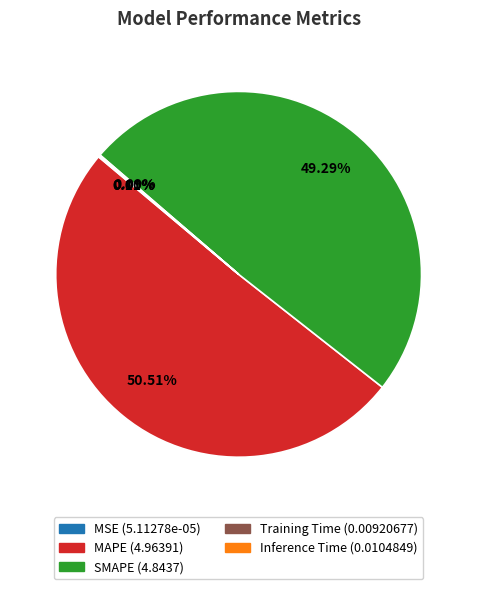

Which slice represents more than half of the pie?

MAPE